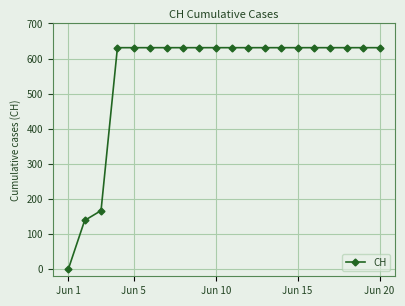

Reading right to left, transcribe all the data shown in this chart.

631	631	631	631	631	631	631	631	631	631	631	631	631	631	631	631	631	167	139	0